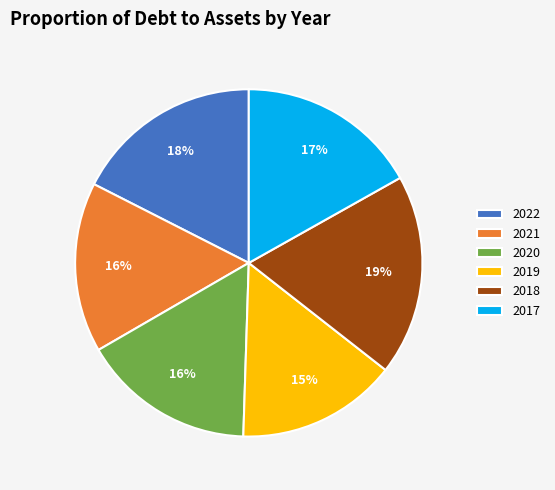

To the nearest percent, what is the difference between the 2020 and 2019 slice percentages?

1%